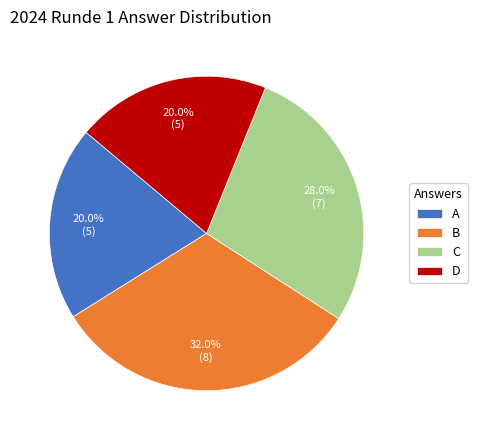

To the nearest percent, what is the average slice percentage?

25%